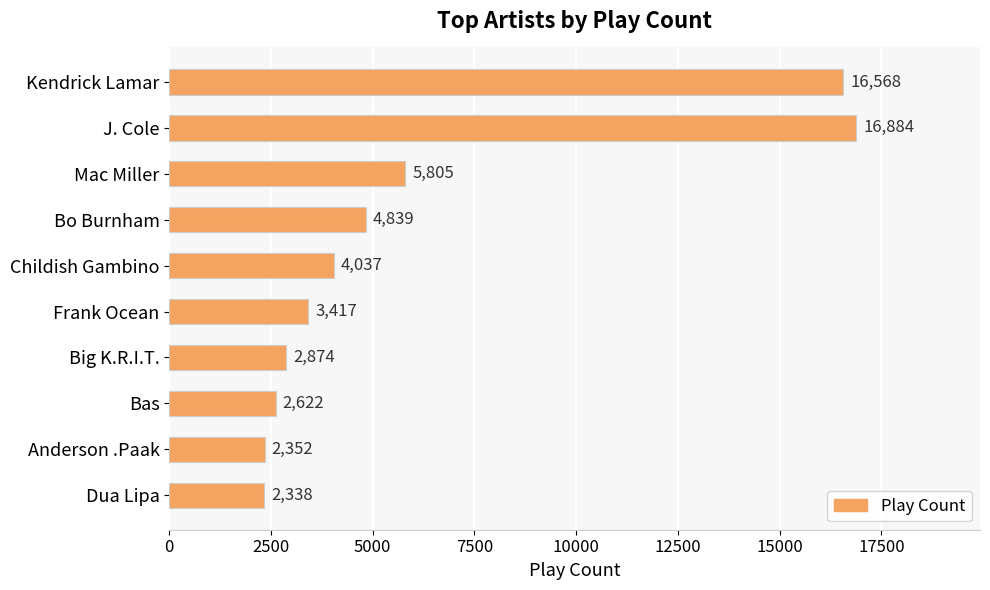

Reading bottom to top, extract all data points from this chart.

Dua Lipa=2338	Anderson .Paak=2352	Bas=2622	Big K.R.I.T.=2874	Frank Ocean=3417	Childish Gambino=4037	Bo Burnham=4839	Mac Miller=5805	J. Cole=16884	Kendrick Lamar=16568